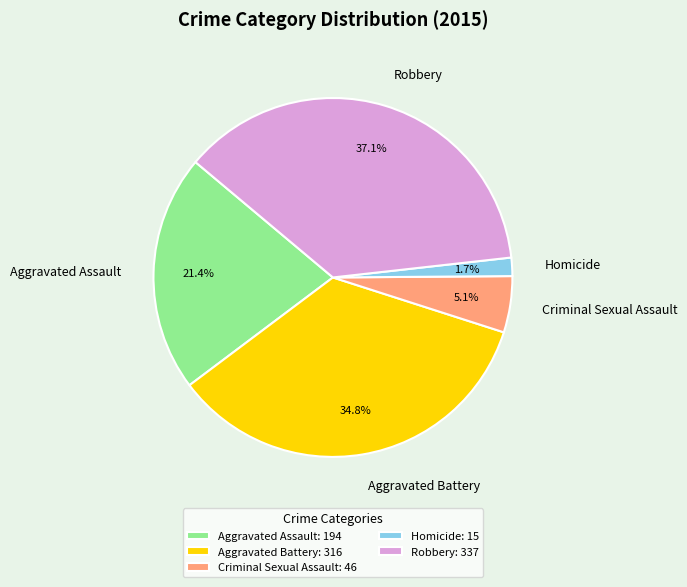

How many slices are in this pie chart?

5